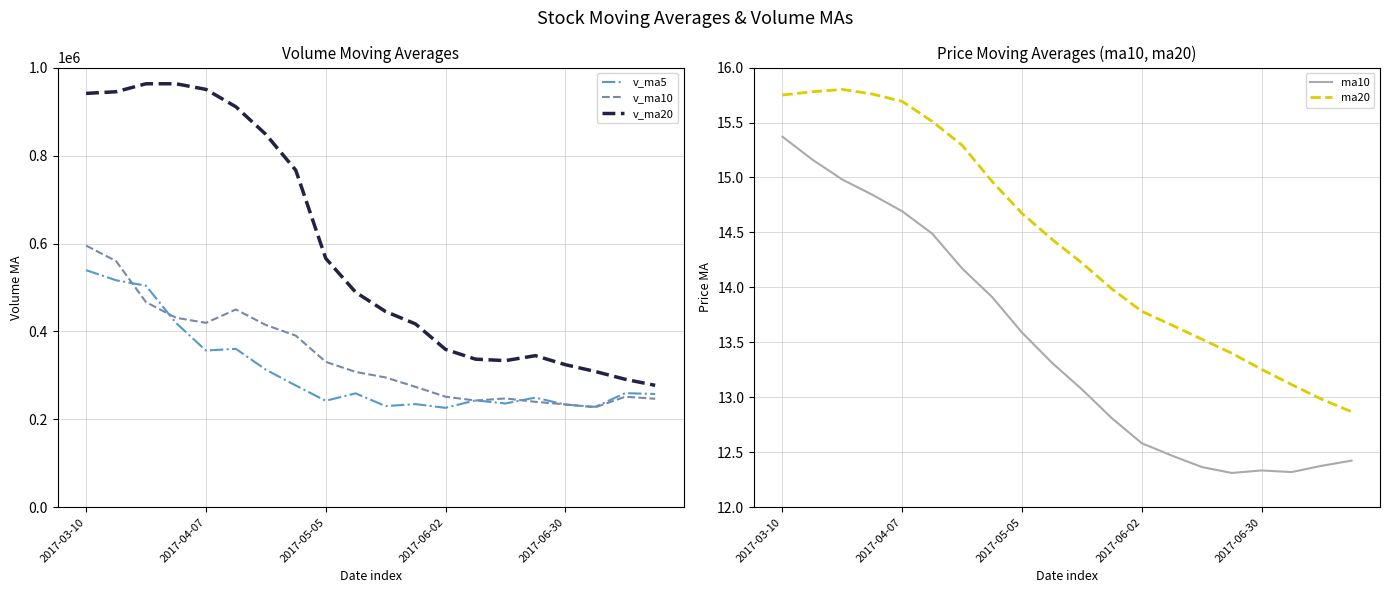

What is the lowest value of the v_ma20 series?

277369.1